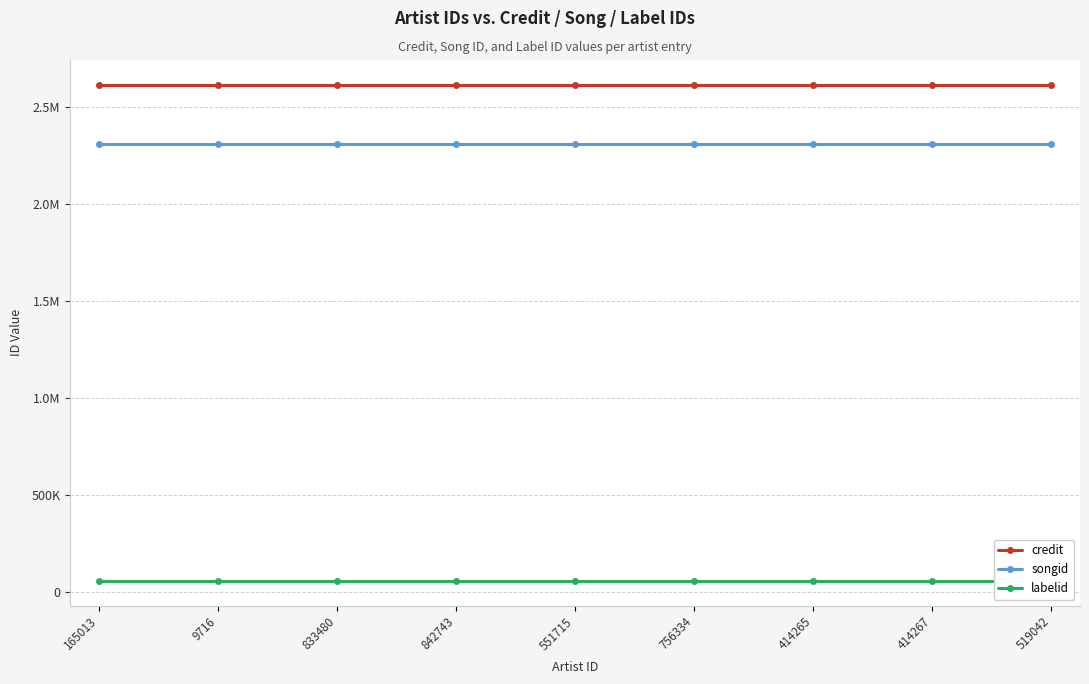

What is the lowest value of the labelid series?

59253